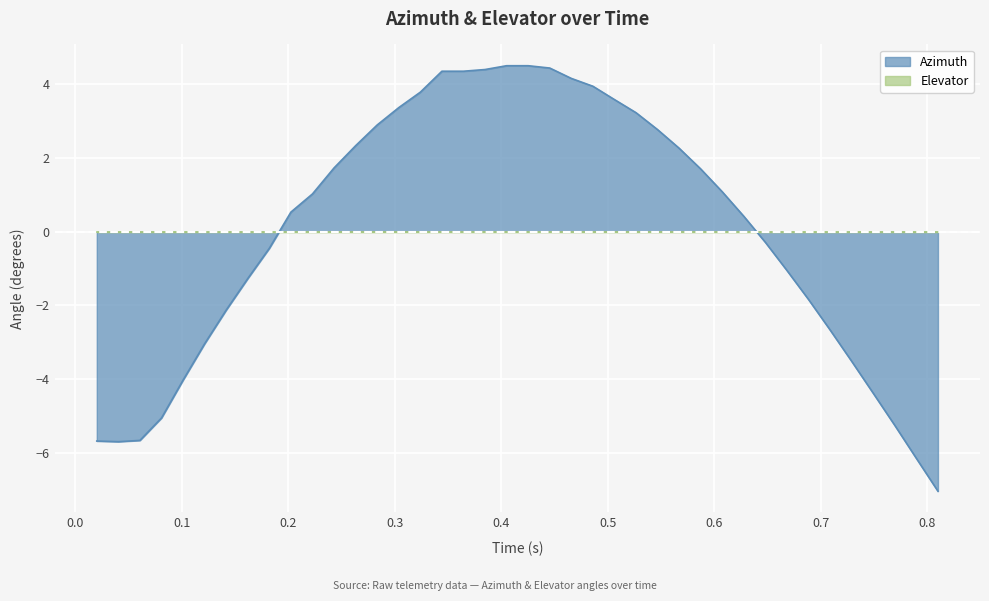

What is the minimum value shown in the chart?

-7.0